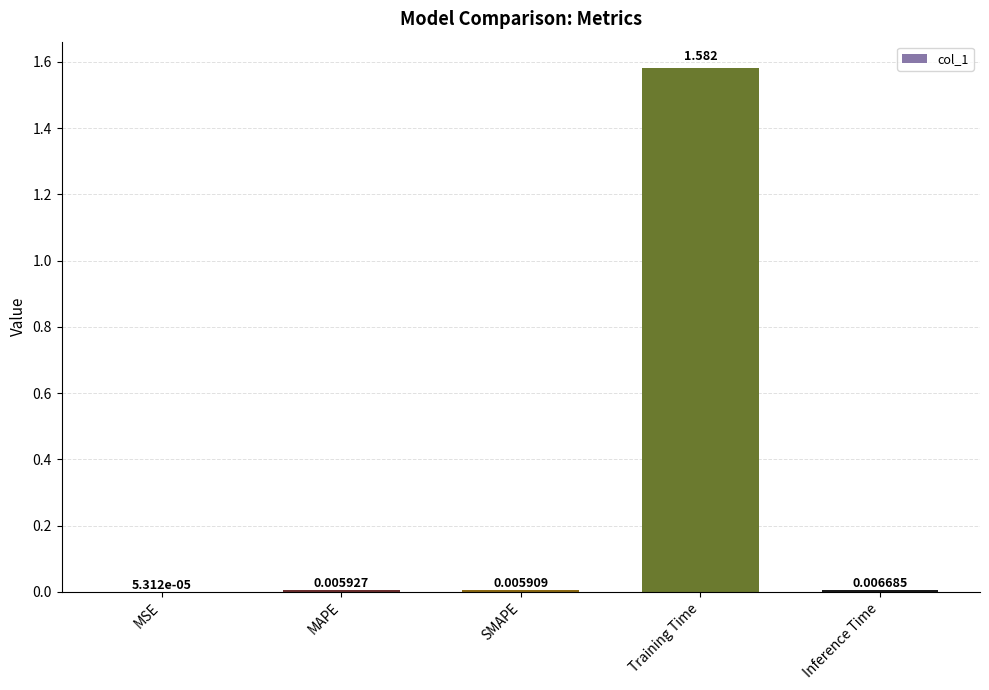

Between MSE and MAPE, which is larger?

MAPE